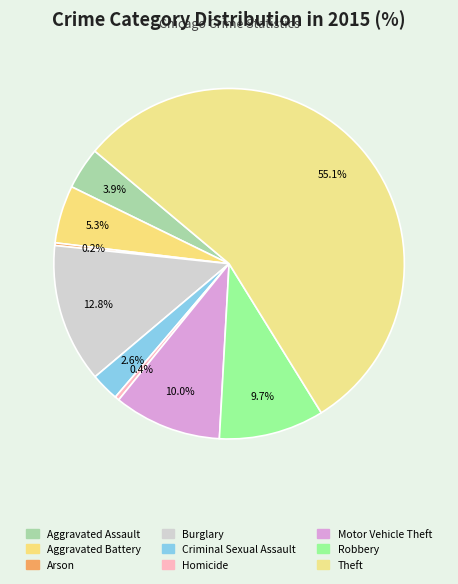

To the nearest percent, what percentage of the pie is Robbery?

10%